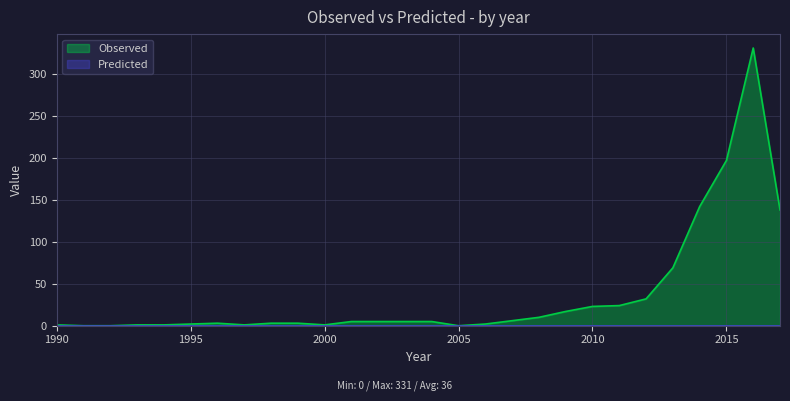

Reading left to right, transcribe all the data shown in this chart.

1990=1	1991=0	1992=0	1993=1	1994=1	1995=2	1996=3	1997=1	1998=3	1999=3	2000=1	2001=5	2002=5	2003=5	2004=5	2005=0	2006=2	2007=6	2008=10	2009=17	2010=23	2011=24	2012=32	2013=69	2014=142	2015=197	2016=331	2017=138